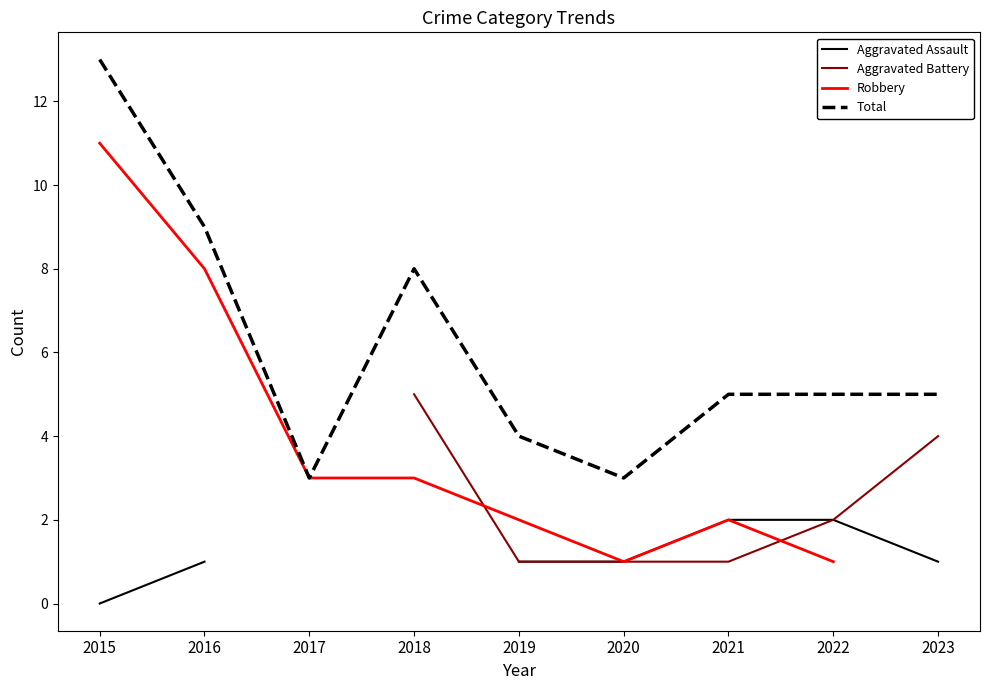

At which label does Robbery first exceed 3?

2015